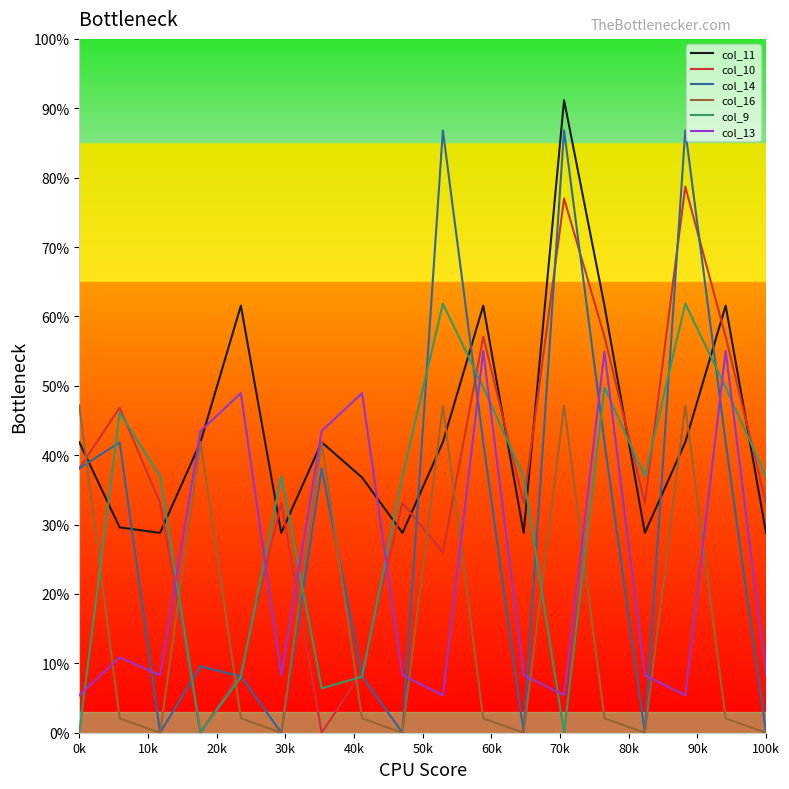

True or false: col_10 has more than 2 interior local peaks.

True